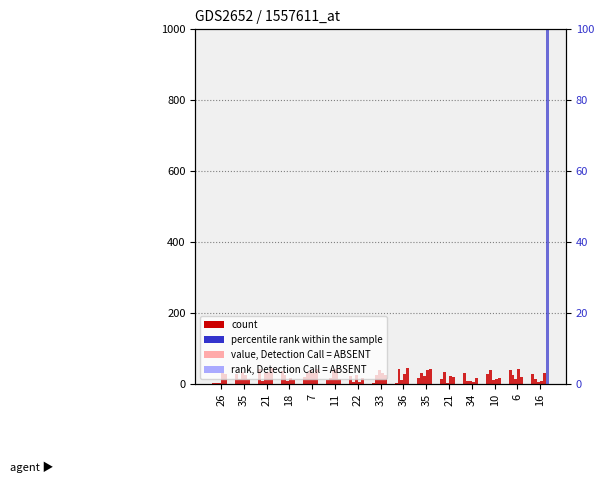

What is the sum of the count (col_0) values at 18 and 36?

38